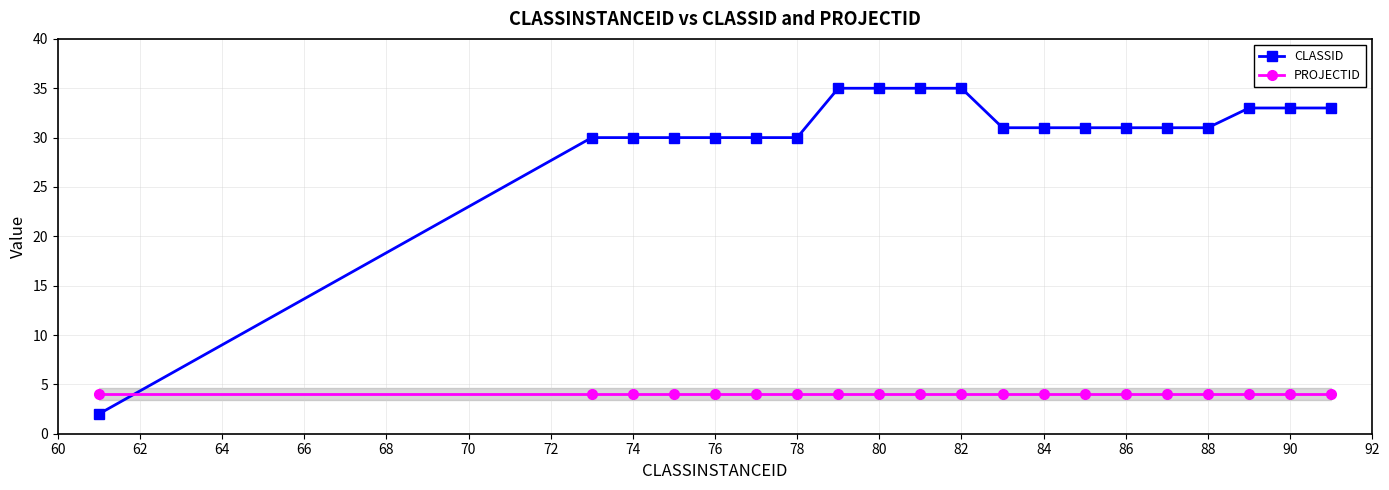

What is the sum of all CLASSID values?

607